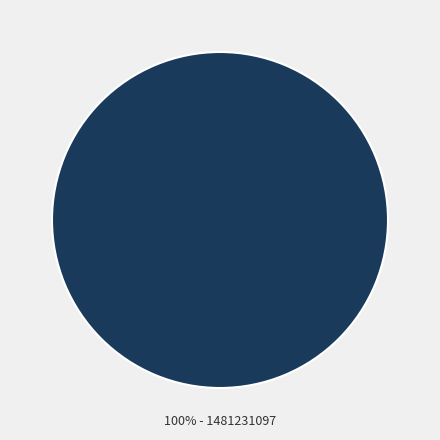

Is there any slice that represents more than half of the pie?

Yes